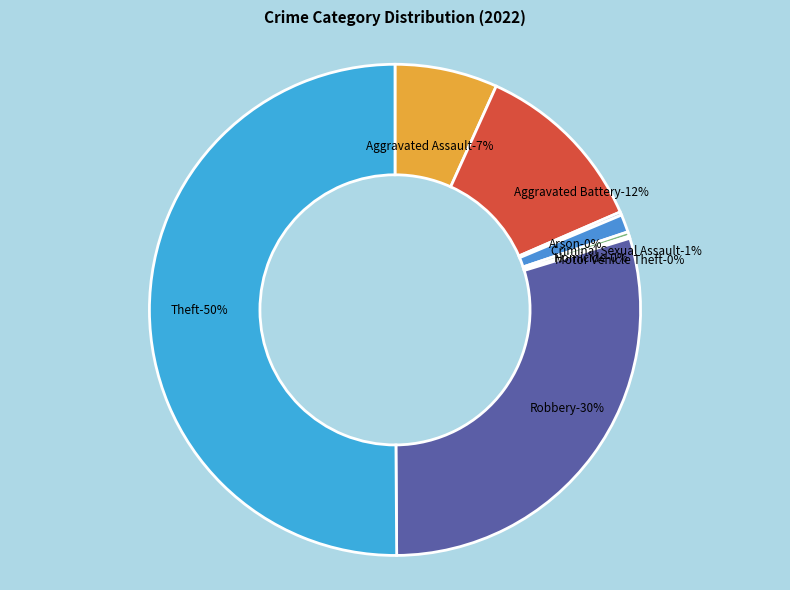

How many slices are in this pie chart?

8